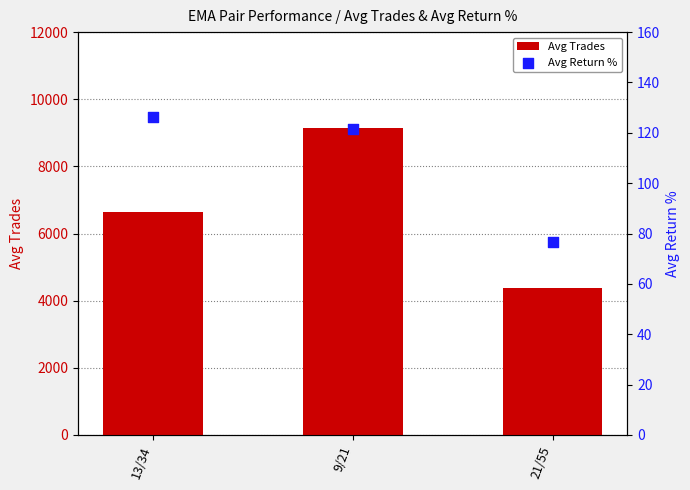

What is the total value across all series at 13/34?

6781.3